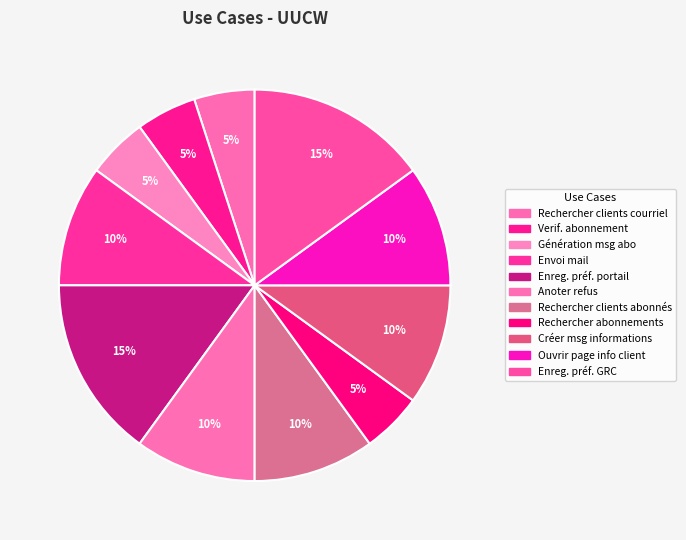

How many slices are in this pie chart?

11